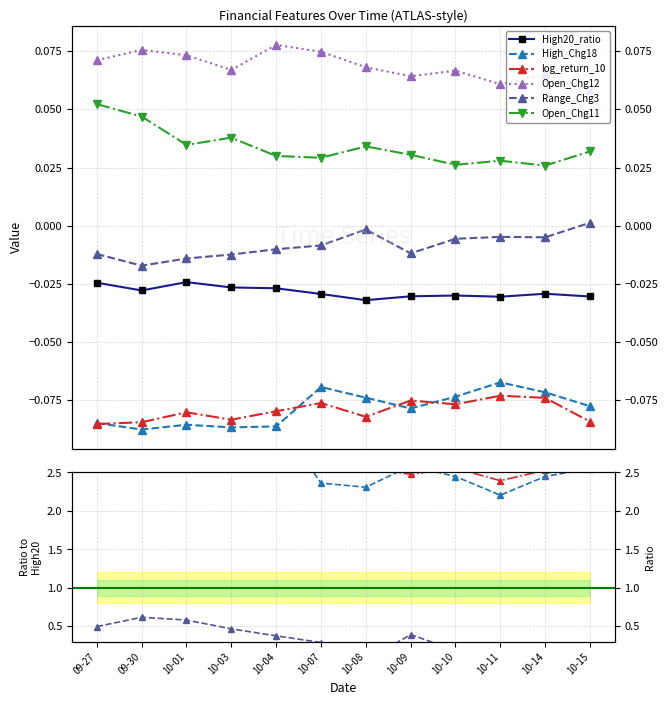

At how many categories does at least one series exceed 0?

12